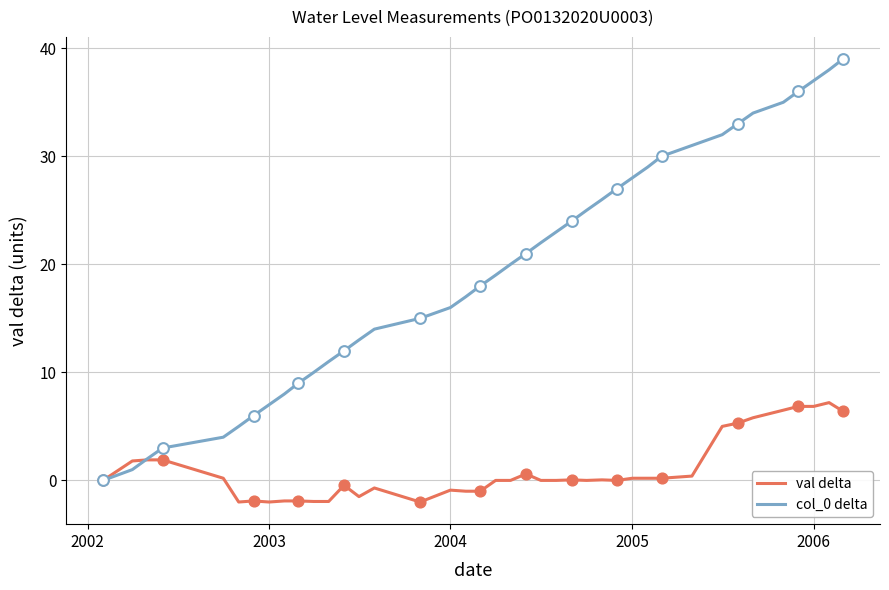

What is the smallest value displayed?

-2.0